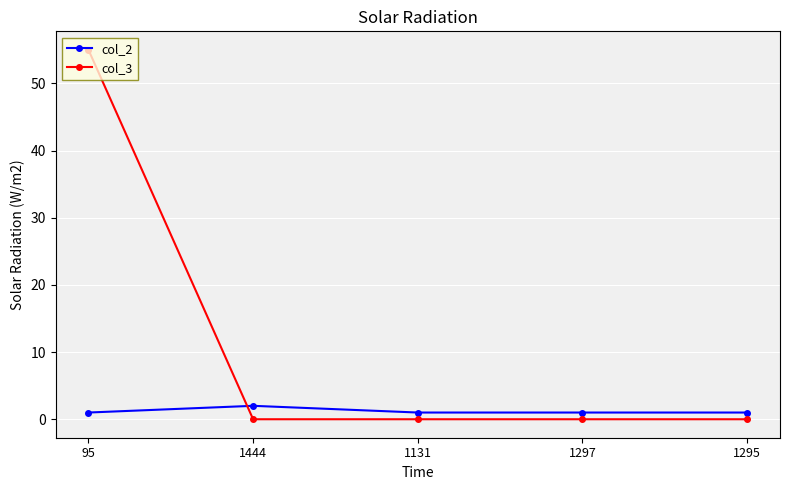

How many data points does each series have?

5